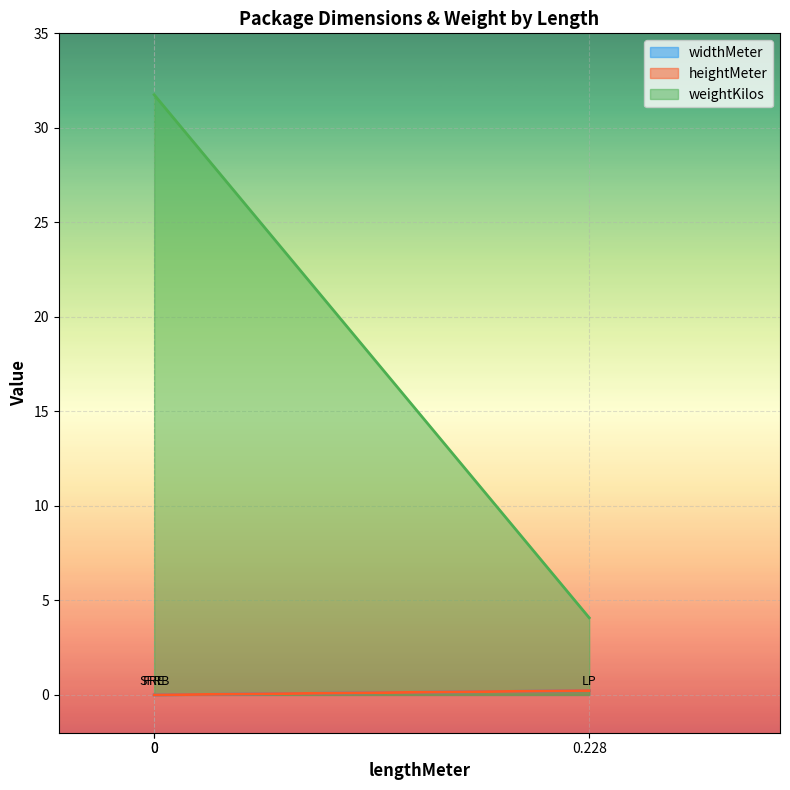

The value of heightMeter at 0 is 0.1. True or false?

False